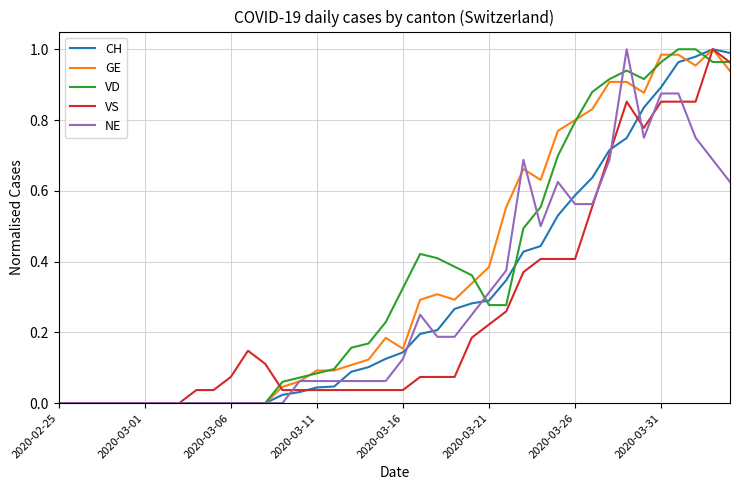

How many series are shown in this chart?

5